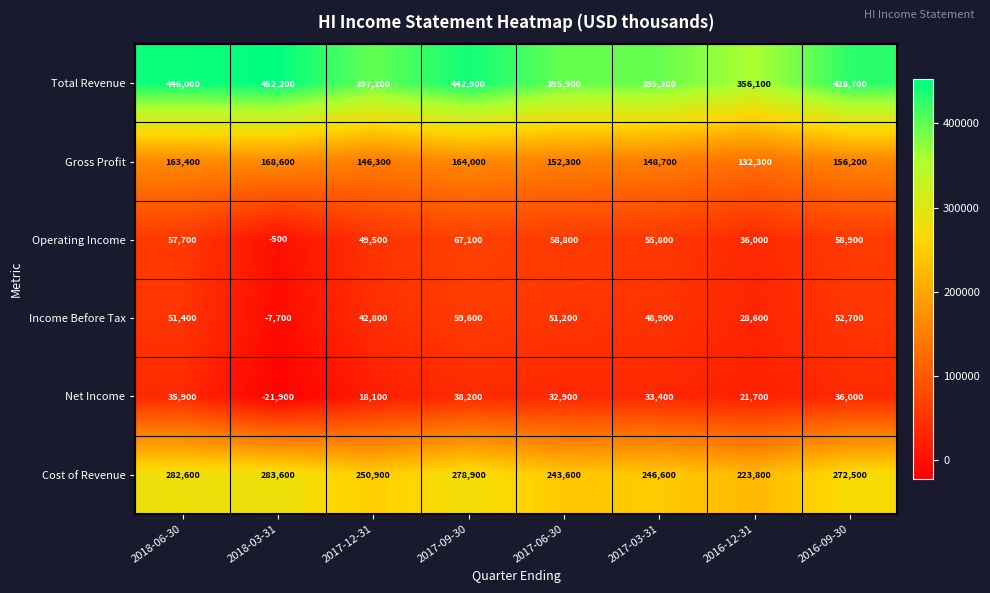

Which series changed the most between 2018-06-30 and 2017-03-31?

Total Revenue